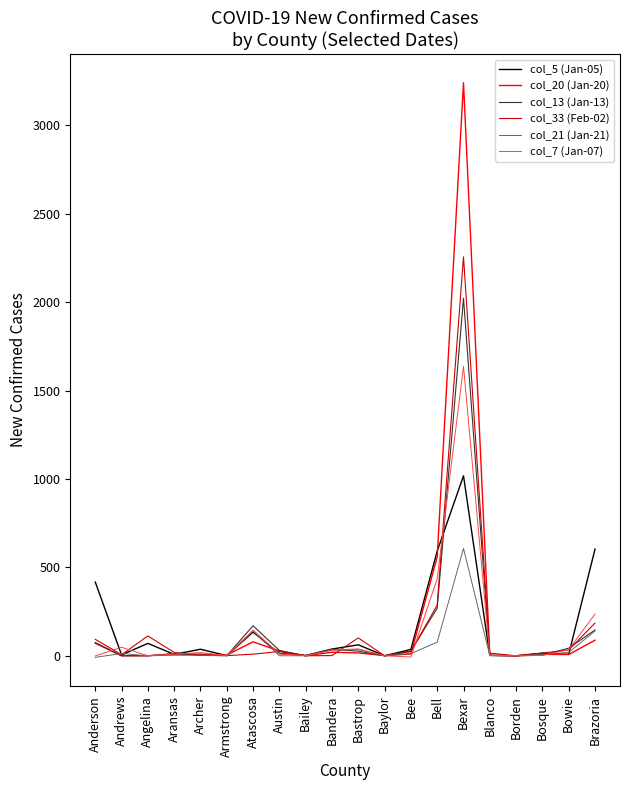

True or false: col_5 (Jan-05) and col_7 (Jan-07) cross at least once.

True